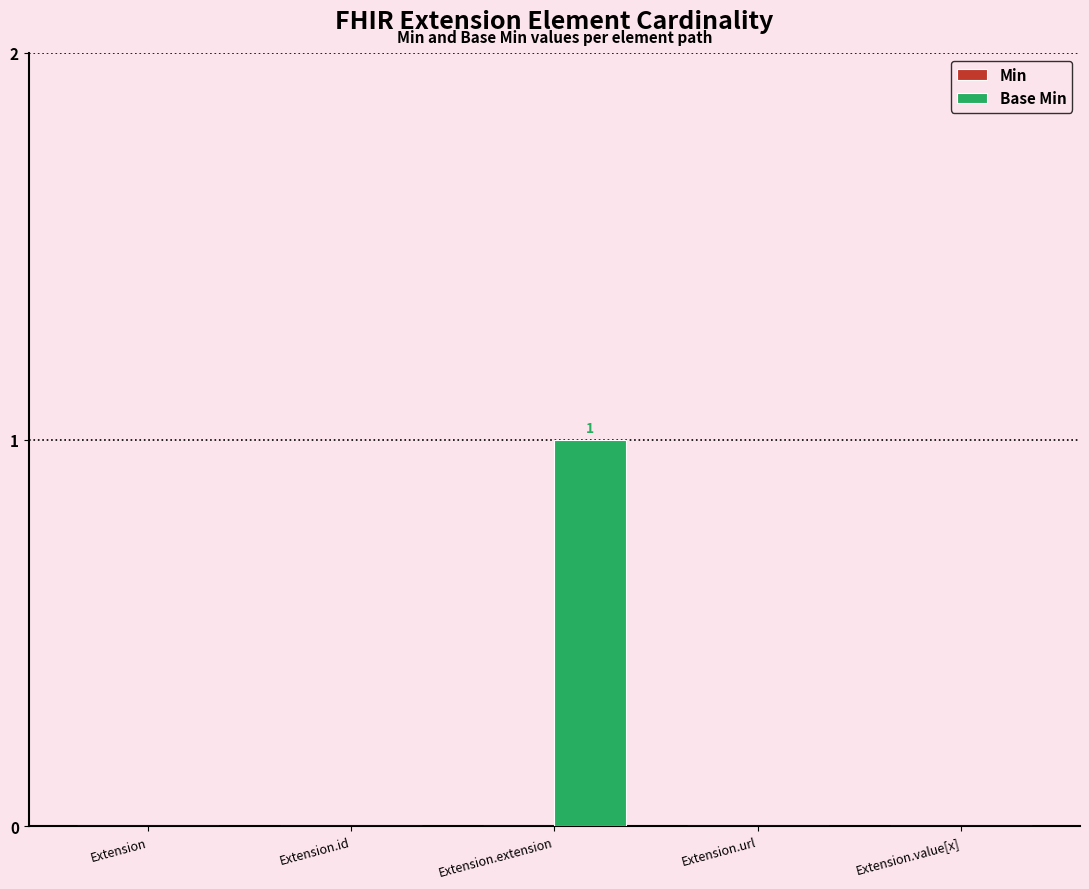

Are the bars horizontal?

No